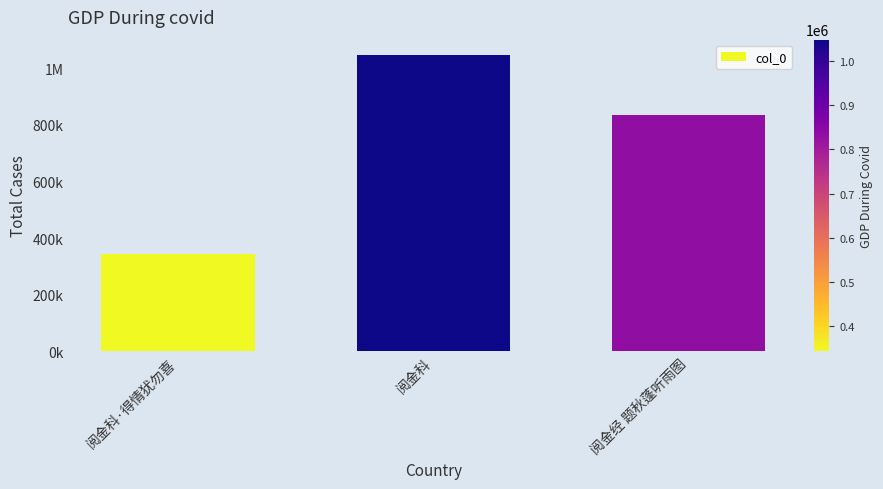

Does the chart contain any negative values?

No